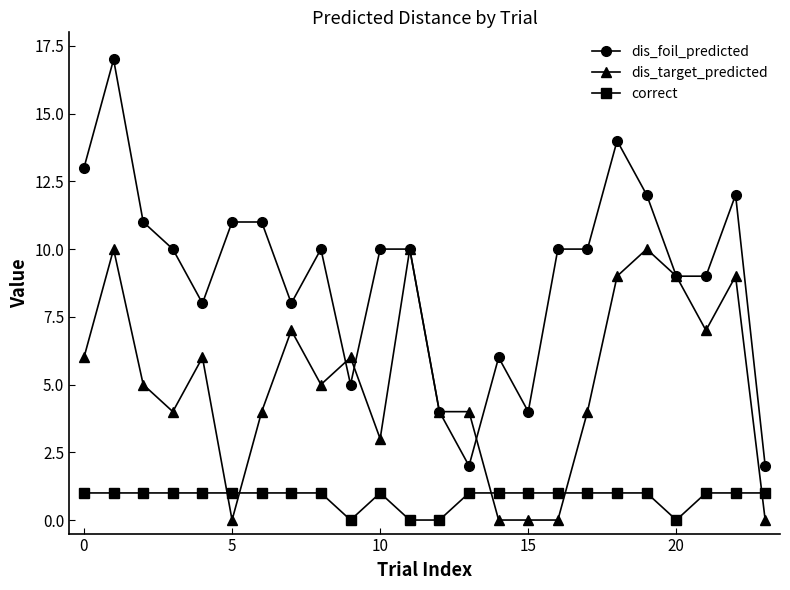

Reading left to right, list all the values displayed in this chart.

dis_foil_predicted: 13	17	11	10	8	11	11	8	10	5	10	10	4	2	6	4	10	10	14	12	9	9	12	2
dis_target_predicted: 6	10	5	4	6	0	4	7	5	6	3	10	4	4	0	0	0	4	9	10	9	7	9	0
correct: 1	1	1	1	1	1	1	1	1	0	1	0	0	1	1	1	1	1	1	1	0	1	1	1